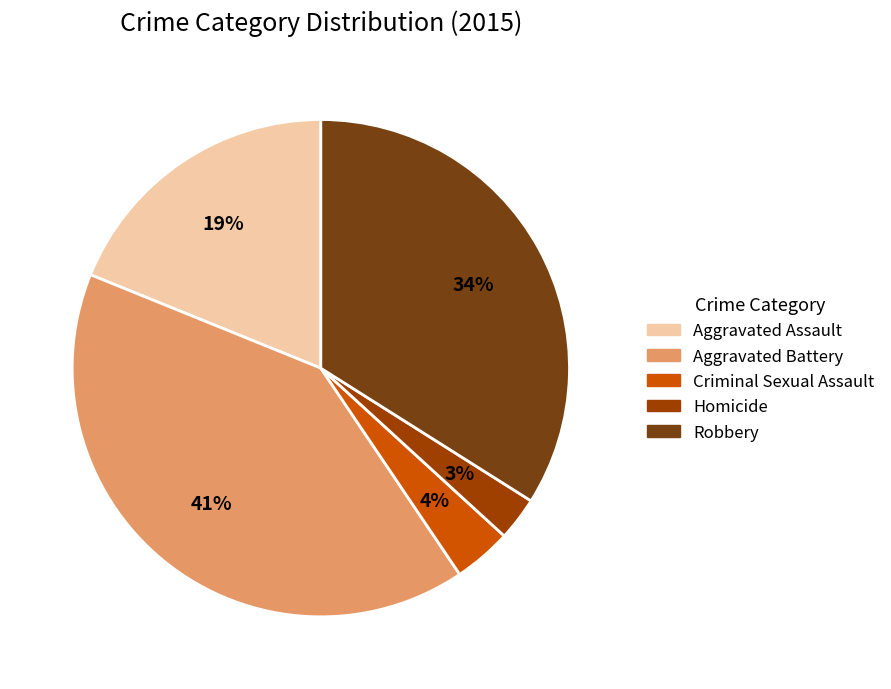

What is the smallest slice in the pie chart?

Homicide